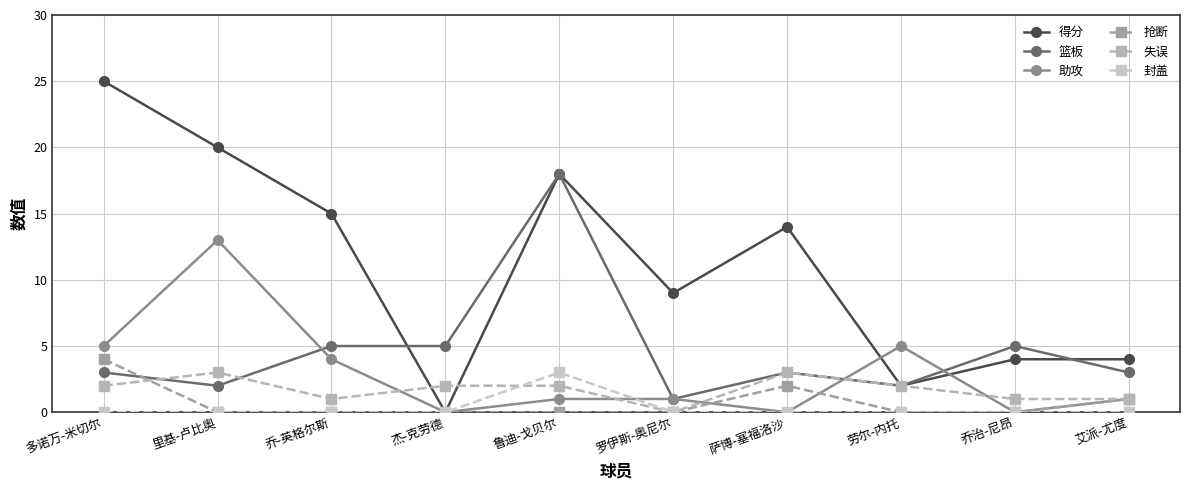

Is the value of 失误 at 多诺万-米切尔 greater than the value of 封盖 at 杰-克劳德?

Yes